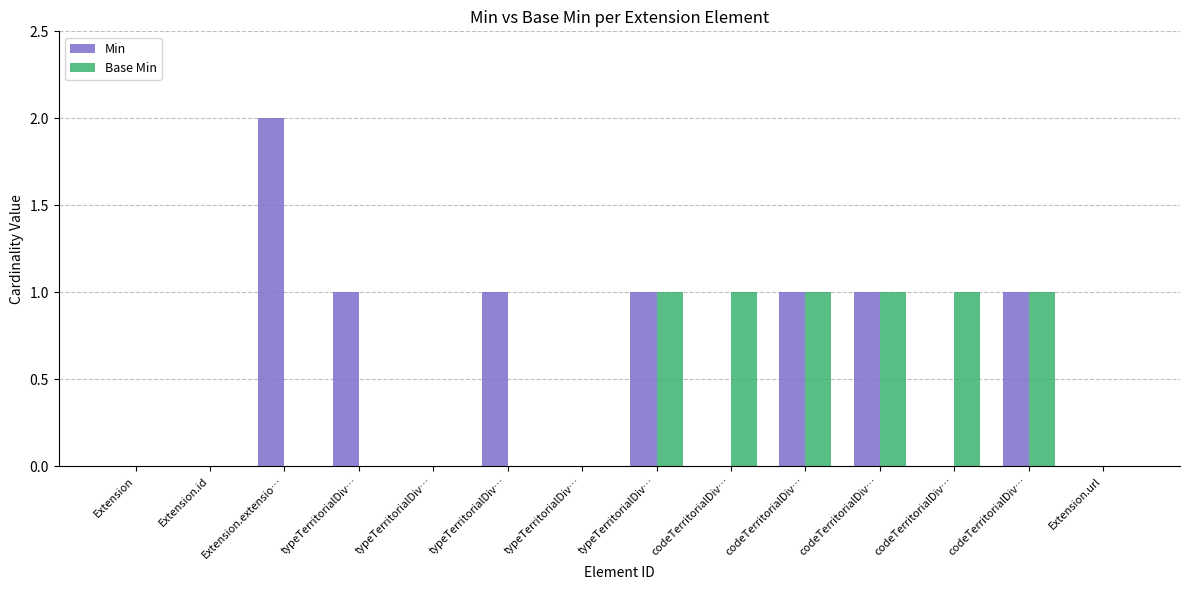

Count the Base Min values in the range 0 to 1.

14